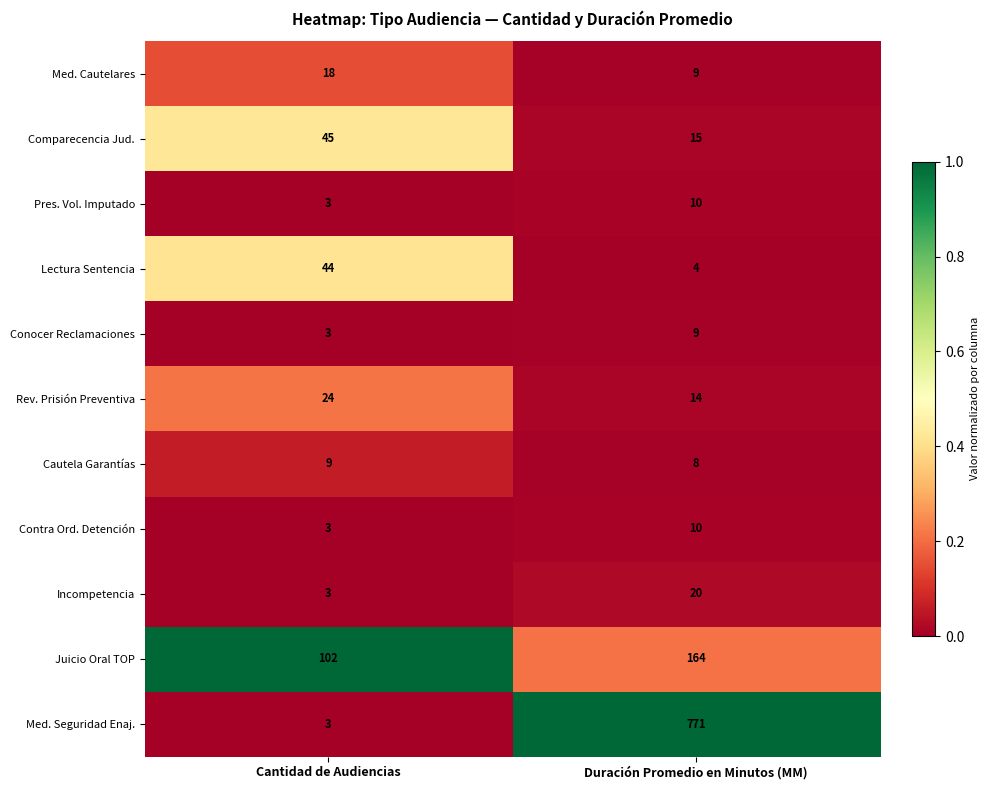

Between Cantidad de Audiencias and Duración Promedio en Minutos (MM), which series saw the biggest shift?

Med. Seguridad Enaj.